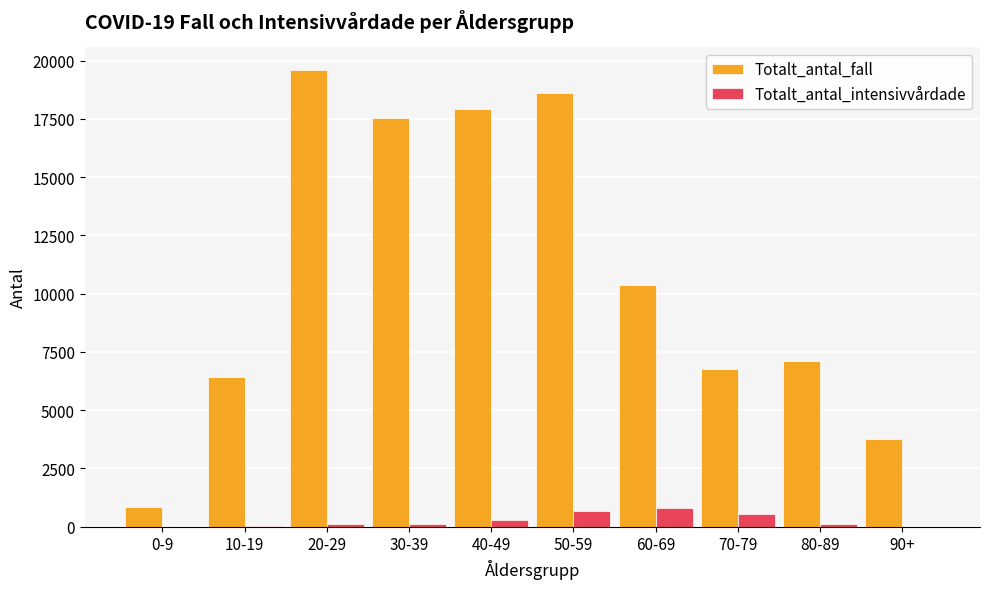

The value of Totalt_antal_fall at 60-69 is 18240. True or false?

False